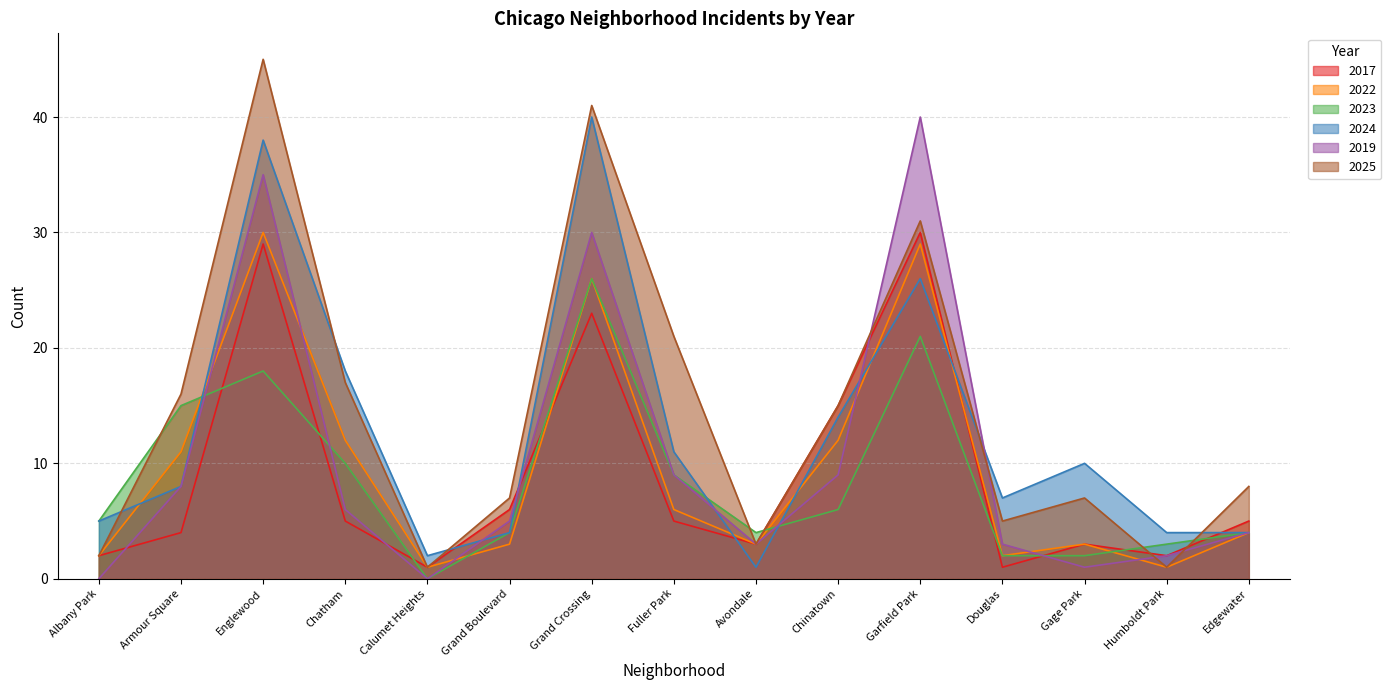

How many interior local valleys does the 2024 series have?

3